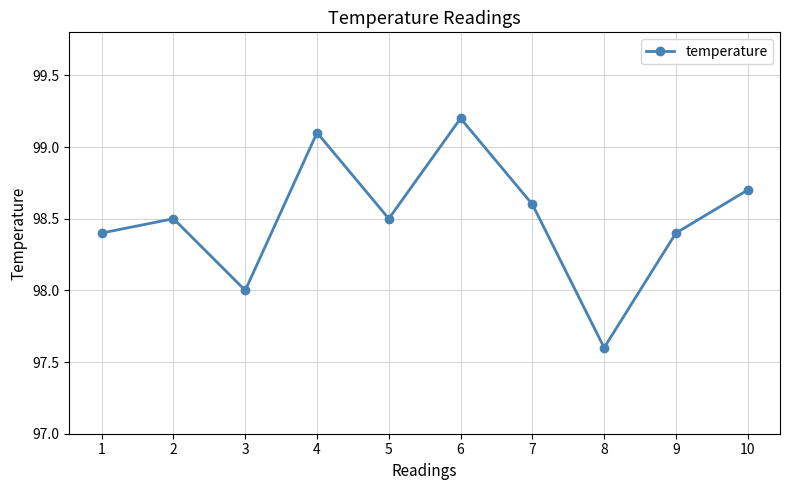

Reading left to right, extract all data points from this chart.

1=98.4	2=98.5	3=98.0	4=99.1	5=98.5	6=99.2	7=98.6	8=97.6	9=98.4	10=98.7